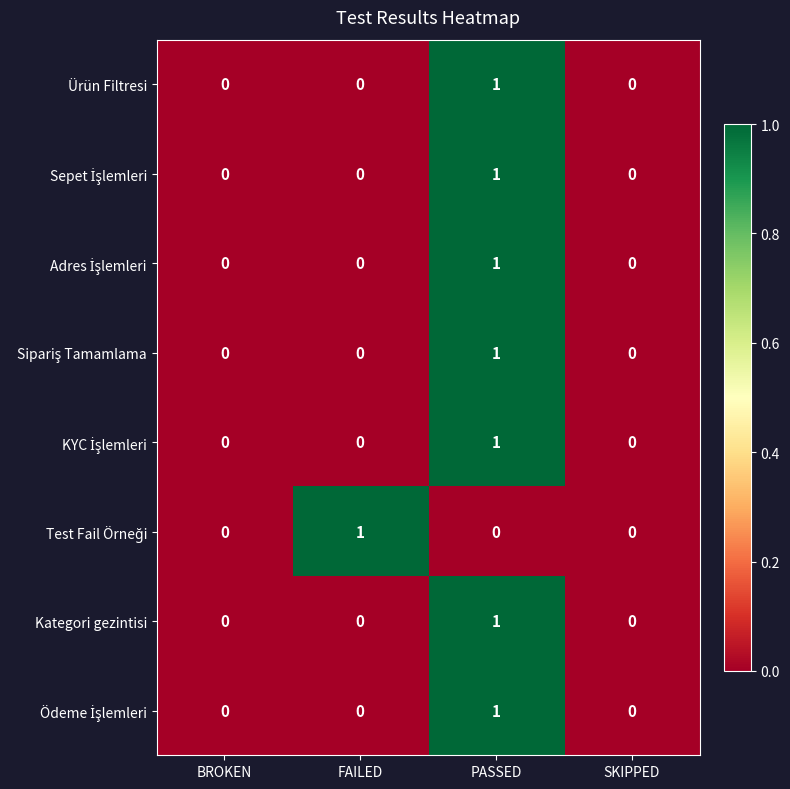

How many positive values does the Ürün Filtresi series have?

1